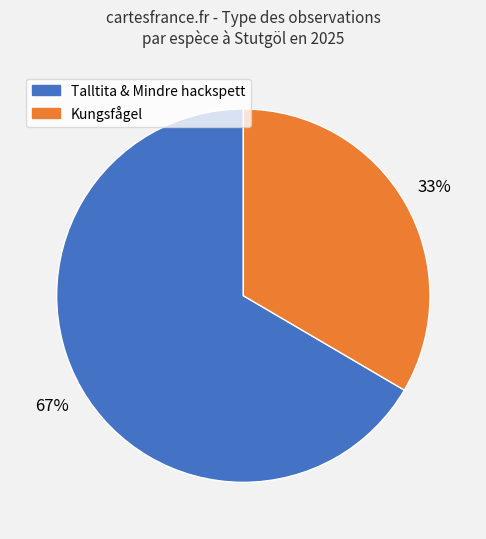

Is there any slice that represents more than half of the pie?

Yes